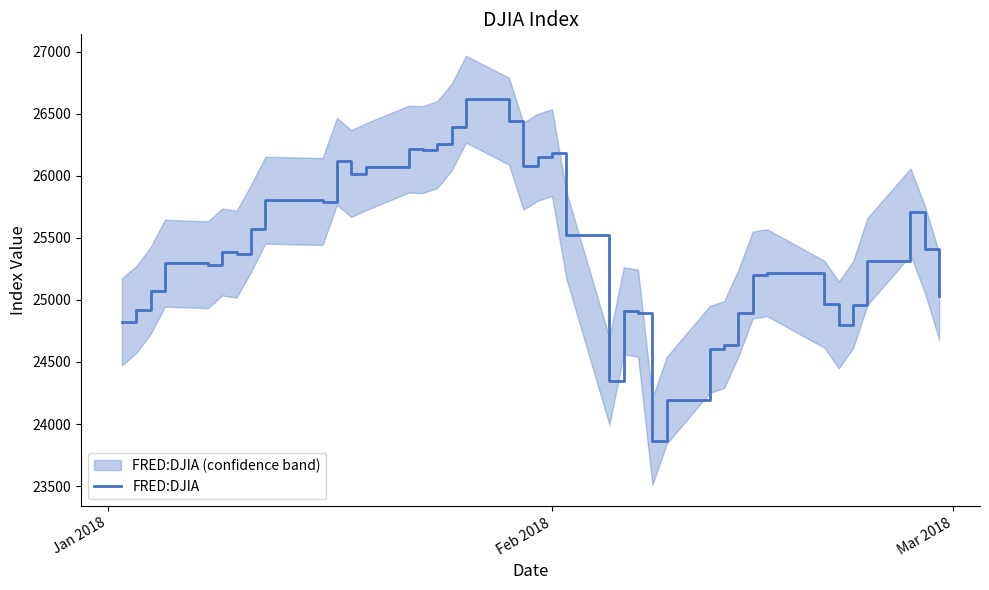

How many points are lower than both their immediate neighbors (excluding endpoints)?

9